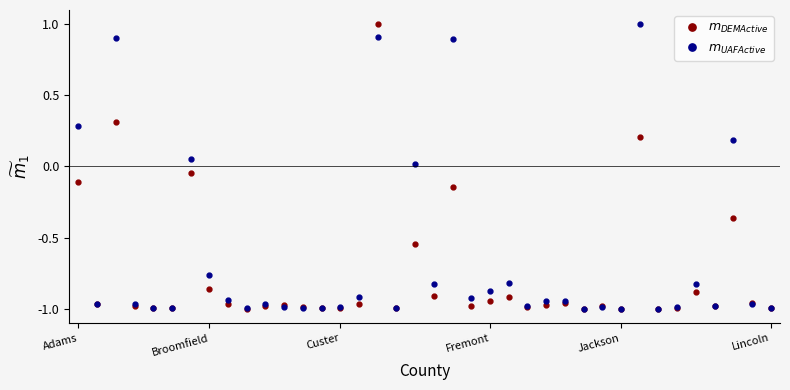

What is the greatest value displayed?

1.0